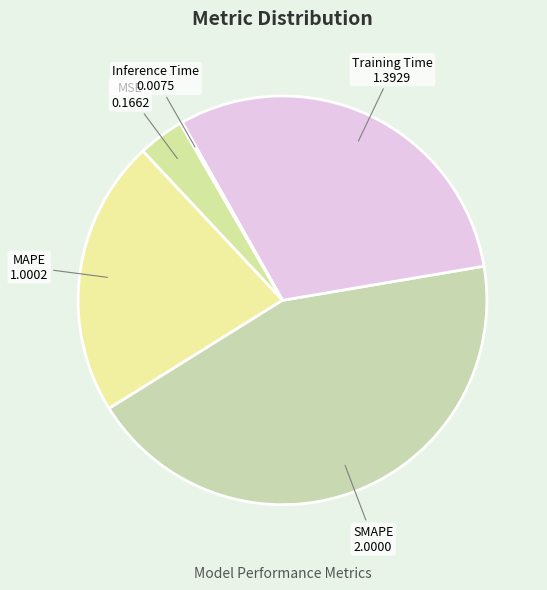

Is MSE the majority of the pie?

No